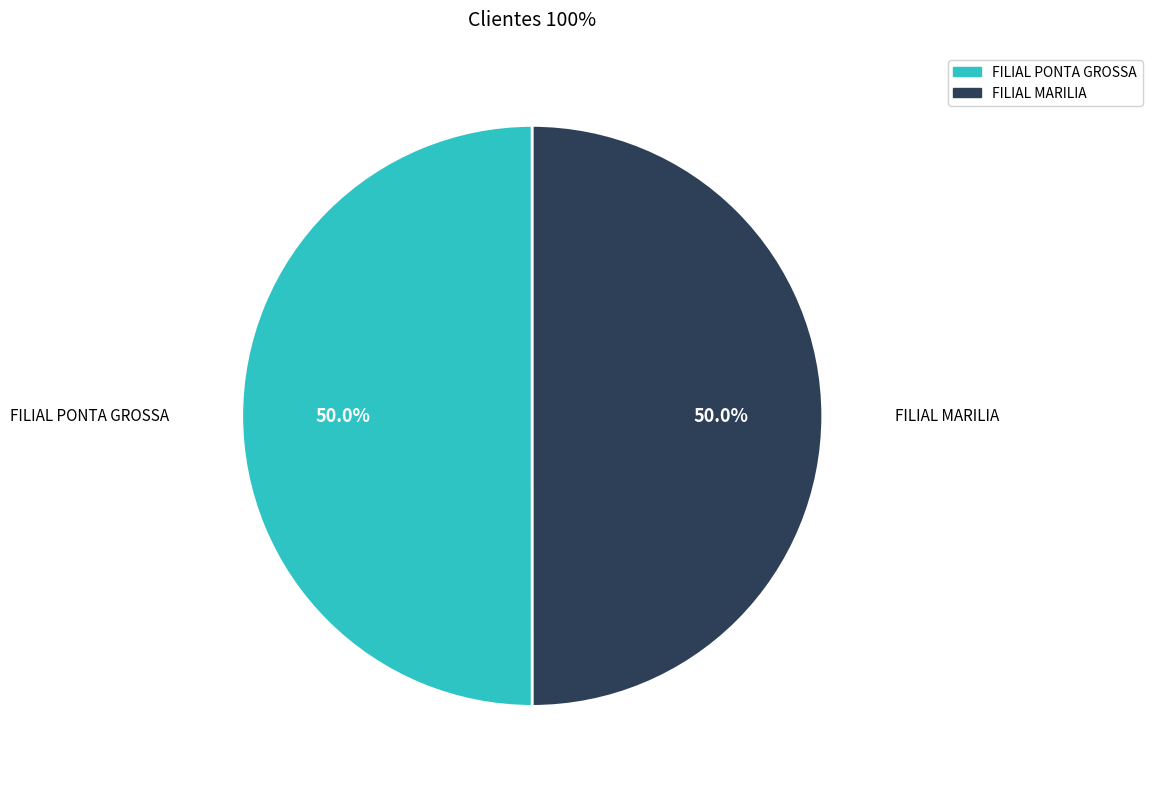

Approximately how many times larger is the value at FILIAL MARILIA compared to FILIAL PONTA GROSSA?

1.0